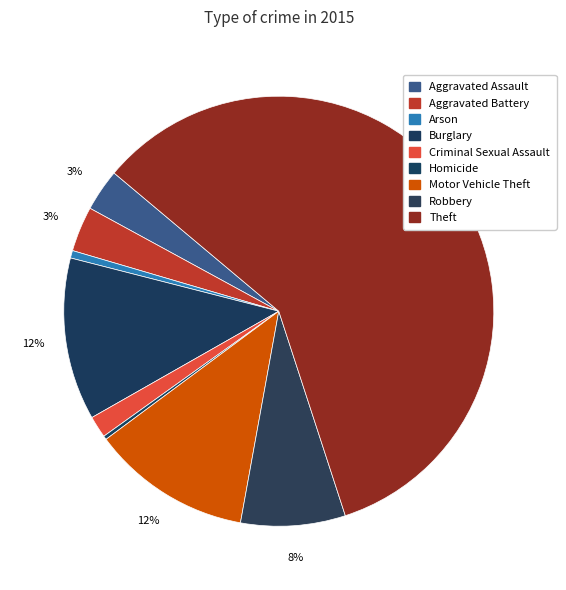

True or false: Burglary accounts for 12% of the total.

True